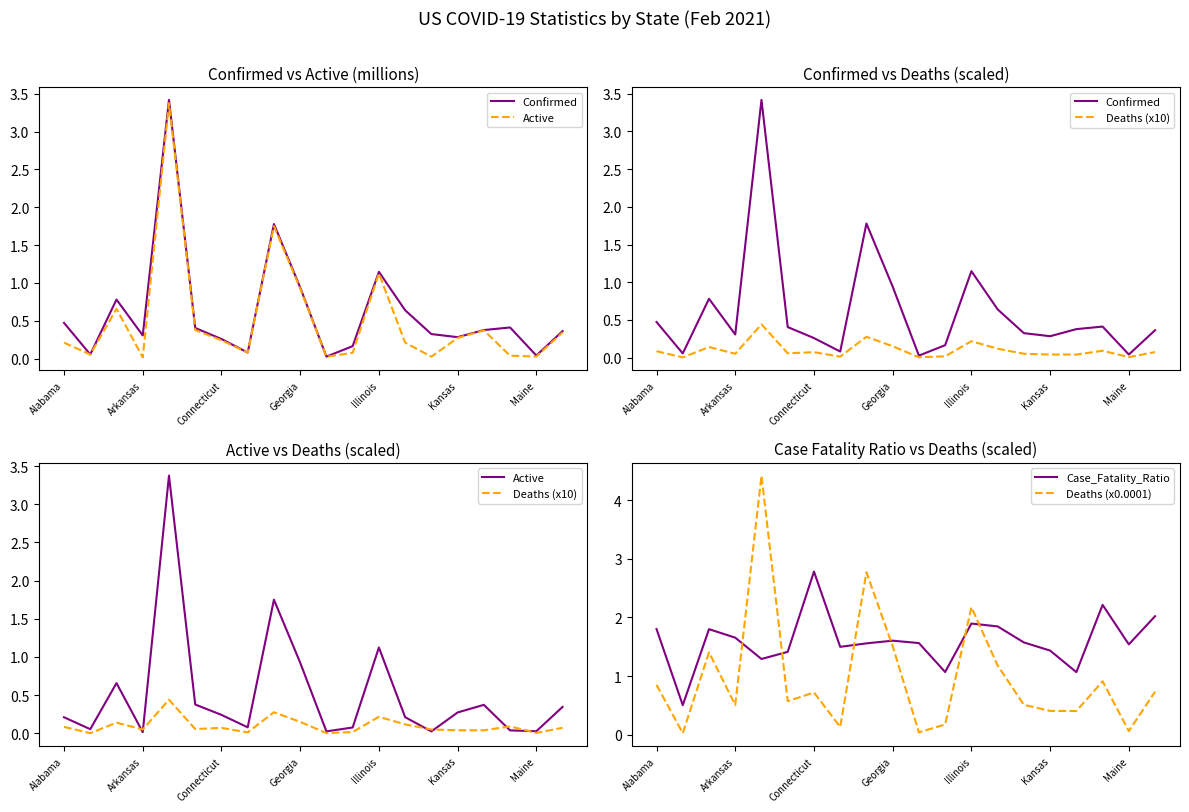

The value of Case_Fatality_Ratio at Kansas is 1.4. True or false?

True